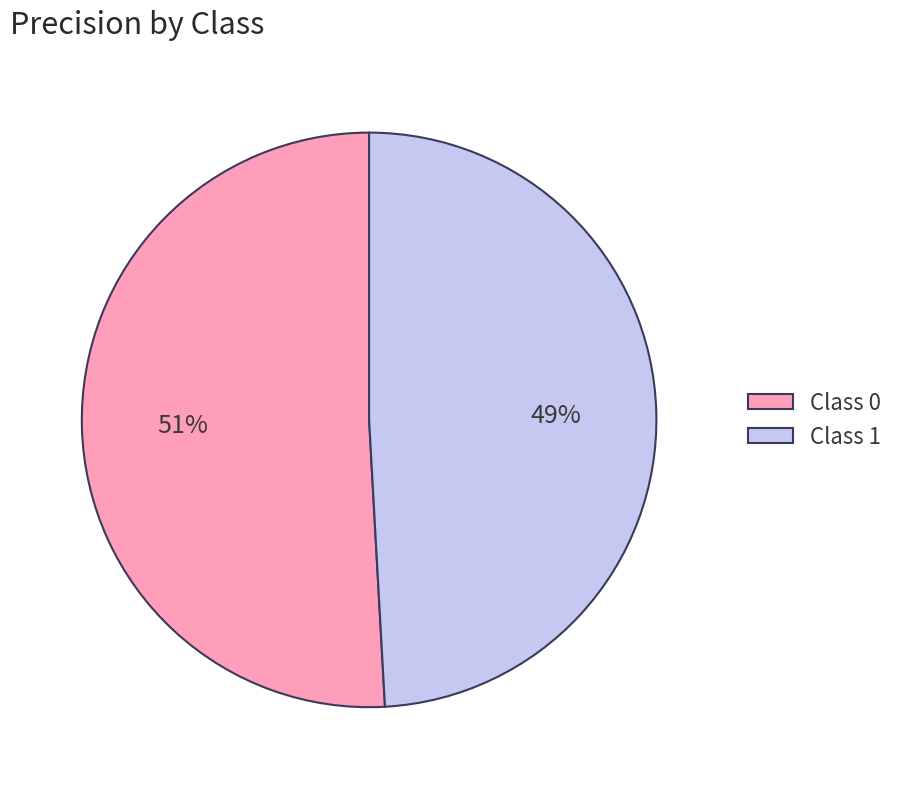

Rank the categories by value from highest to lowest.

Class 0, Class 1